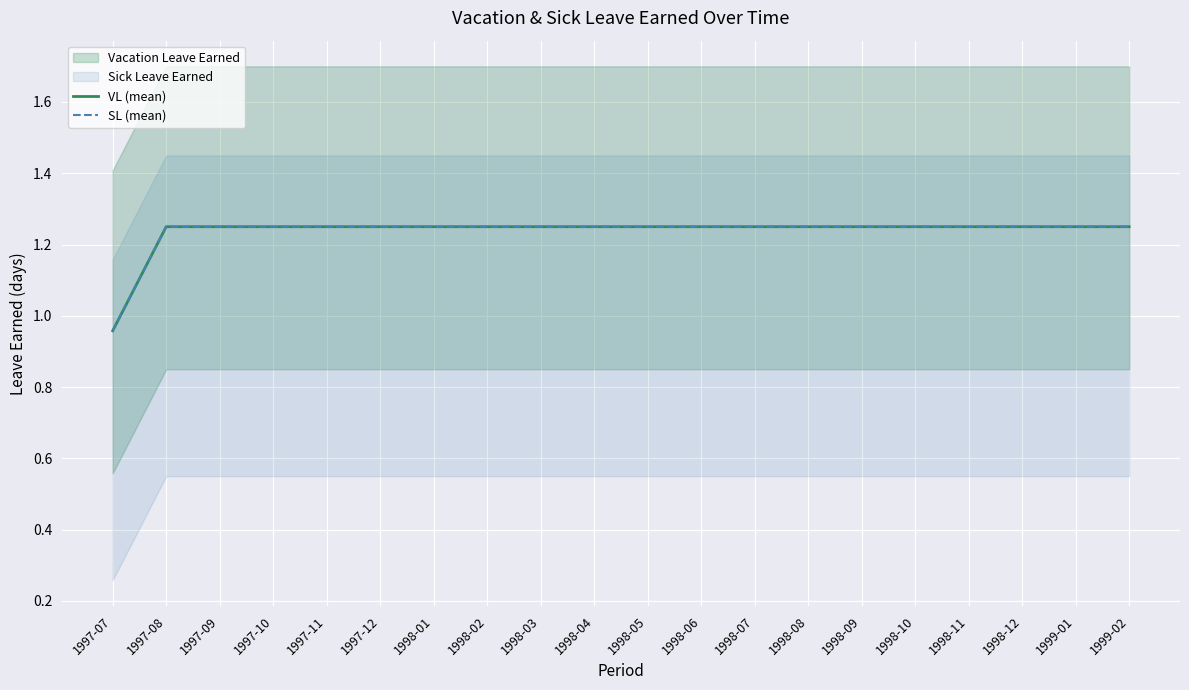

True or false: SL (mean) and VL (mean) cross at least once.

False